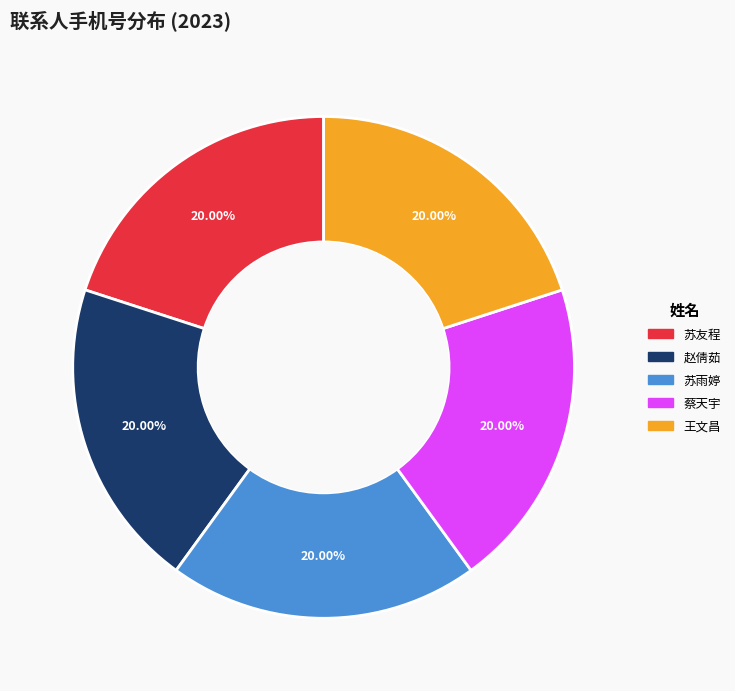

Combined, do 苏友程 and 王文昌 account for over 50%?

No